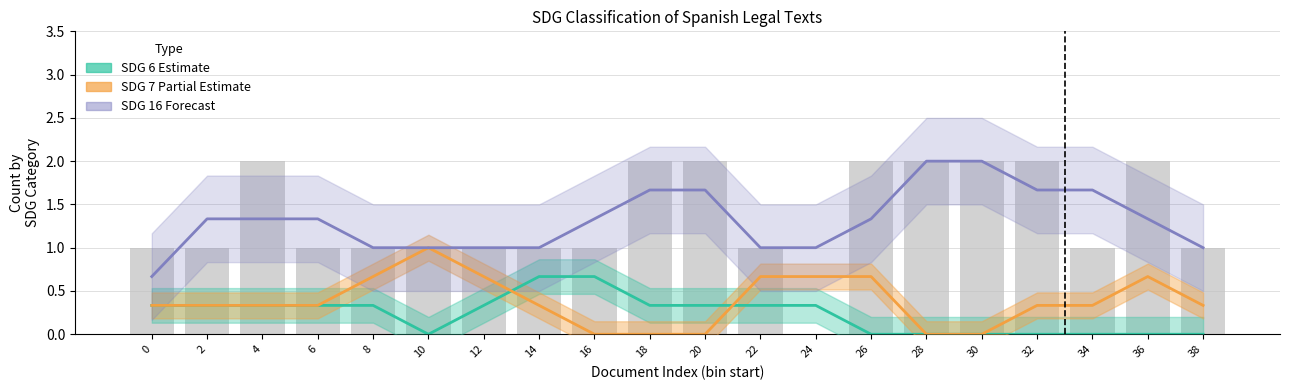

What is the highest value of the SDG 7 series?

1.0